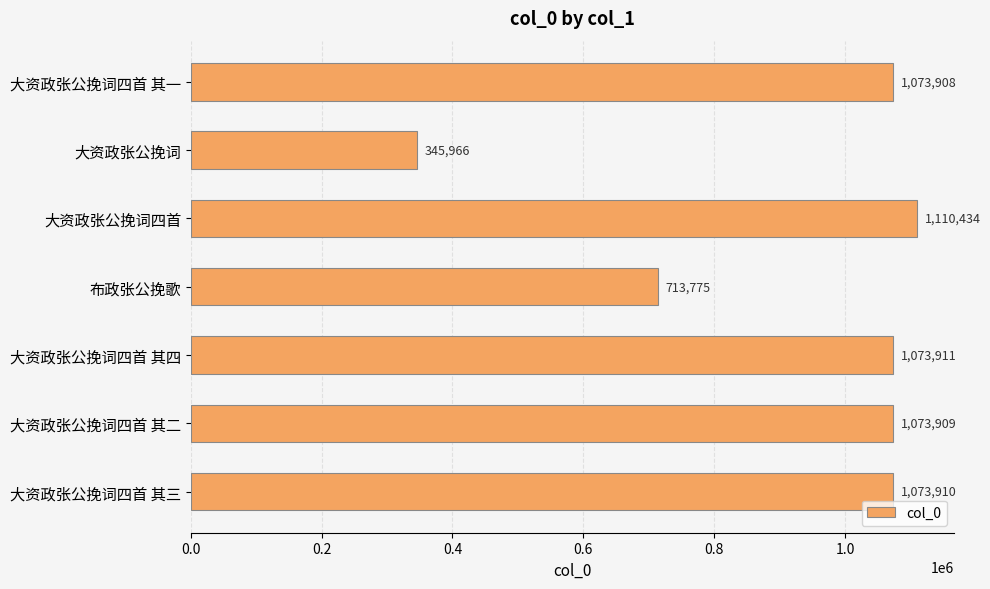

Approximately how many times larger is the value at 布政张公挽歌 compared to 大资政张公挽词四首?

0.6